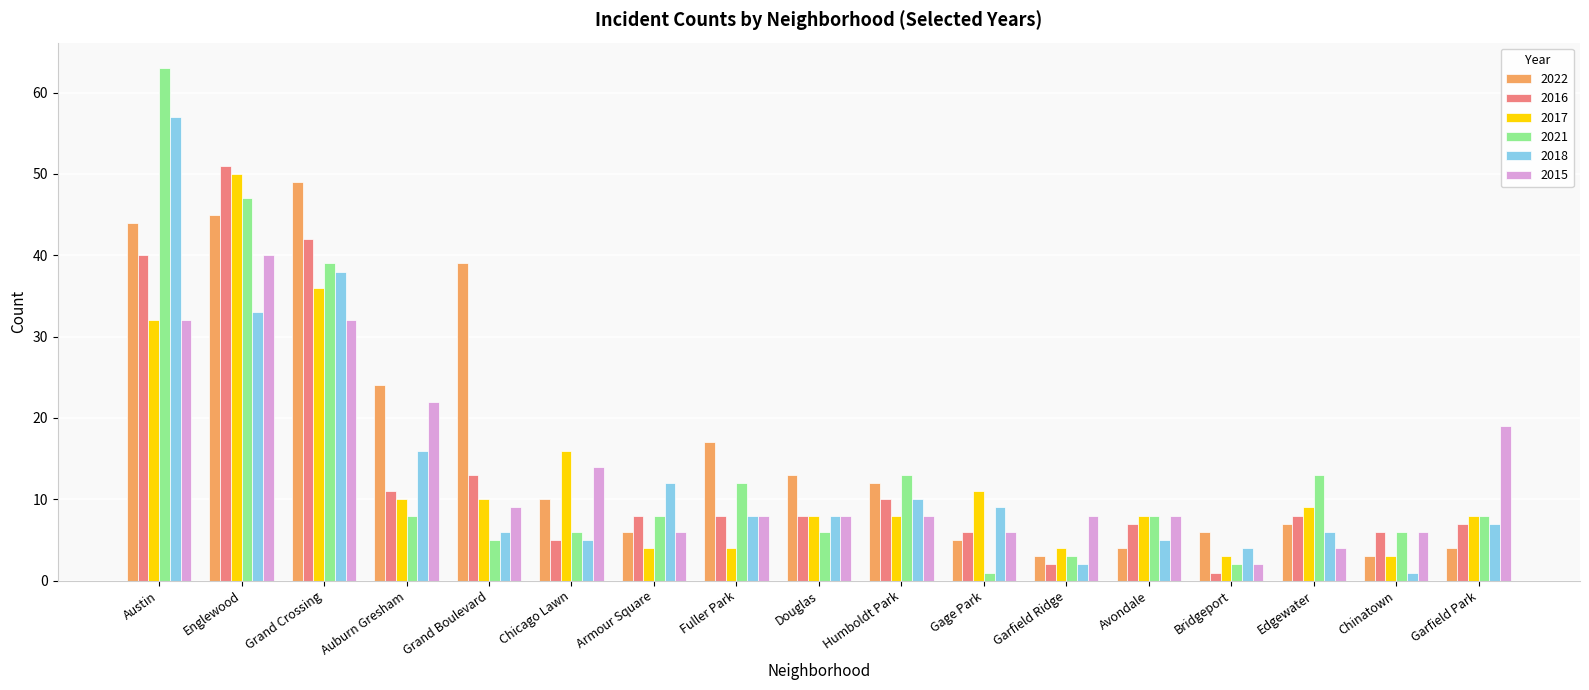

Reading left to right, transcribe all the data shown in this chart.

2022: Austin=44	Englewood=45	Grand Crossing=49	Auburn Gresham=24	Grand Boulevard=39	Chicago Lawn=10	Armour Square=6	Fuller Park=17	Douglas=13	Humboldt Park=12	Gage Park=5	Garfield Ridge=3	Avondale=4	Bridgeport=6	Edgewater=7	Chinatown=3	Garfield Park=4
2016: Austin=40	Englewood=51	Grand Crossing=42	Auburn Gresham=11	Grand Boulevard=13	Chicago Lawn=5	Armour Square=8	Fuller Park=8	Douglas=8	Humboldt Park=10	Gage Park=6	Garfield Ridge=2	Avondale=7	Bridgeport=1	Edgewater=8	Chinatown=6	Garfield Park=7
2017: Austin=32	Englewood=50	Grand Crossing=36	Auburn Gresham=10	Grand Boulevard=10	Chicago Lawn=16	Armour Square=4	Fuller Park=4	Douglas=8	Humboldt Park=8	Gage Park=11	Garfield Ridge=4	Avondale=8	Bridgeport=3	Edgewater=9	Chinatown=3	Garfield Park=8
2021: Austin=63	Englewood=47	Grand Crossing=39	Auburn Gresham=8	Grand Boulevard=5	Chicago Lawn=6	Armour Square=8	Fuller Park=12	Douglas=6	Humboldt Park=13	Gage Park=1	Garfield Ridge=3	Avondale=8	Bridgeport=2	Edgewater=13	Chinatown=6	Garfield Park=8
2018: Austin=57	Englewood=33	Grand Crossing=38	Auburn Gresham=16	Grand Boulevard=6	Chicago Lawn=5	Armour Square=12	Fuller Park=8	Douglas=8	Humboldt Park=10	Gage Park=9	Garfield Ridge=2	Avondale=5	Bridgeport=4	Edgewater=6	Chinatown=1	Garfield Park=7
2015: Austin=32	Englewood=40	Grand Crossing=32	Auburn Gresham=22	Grand Boulevard=9	Chicago Lawn=14	Armour Square=6	Fuller Park=8	Douglas=8	Humboldt Park=8	Gage Park=6	Garfield Ridge=8	Avondale=8	Bridgeport=2	Edgewater=4	Chinatown=6	Garfield Park=19